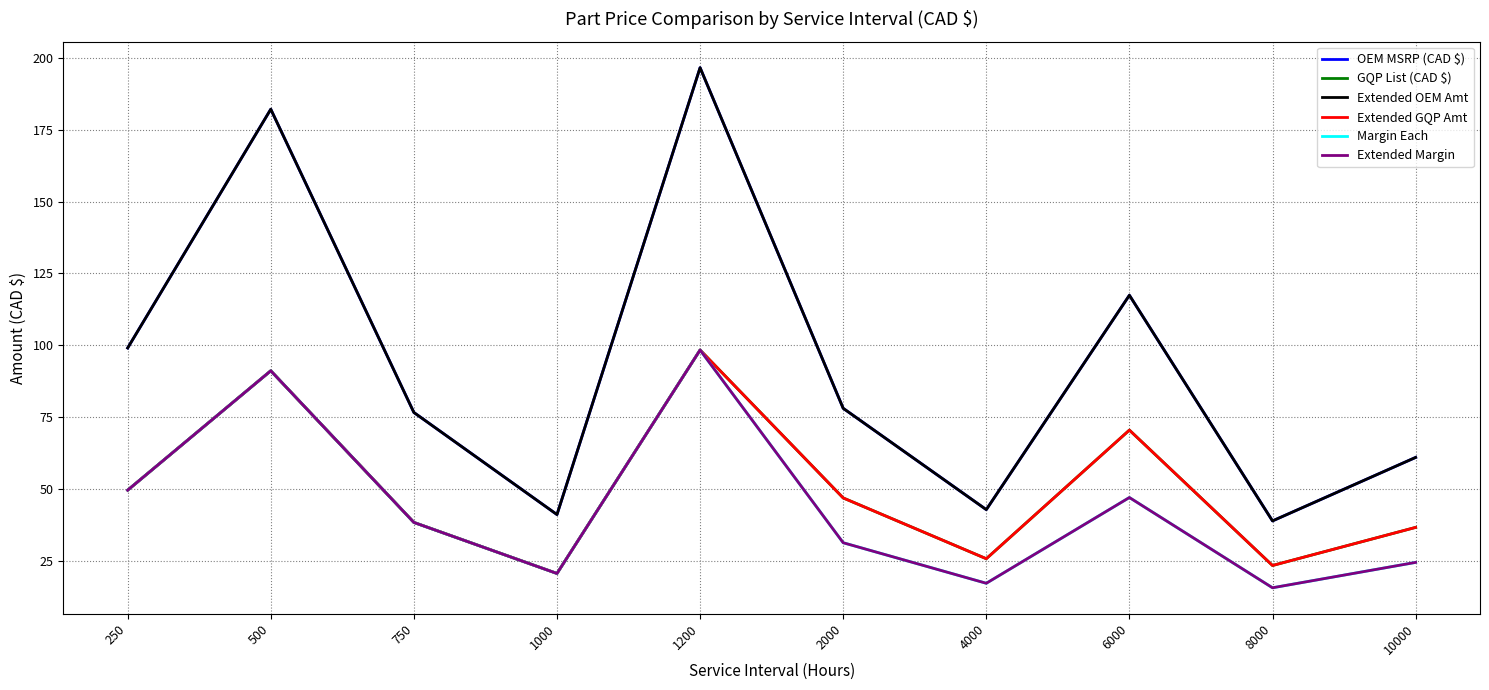

What is the total value across all series at 1000?

164.1